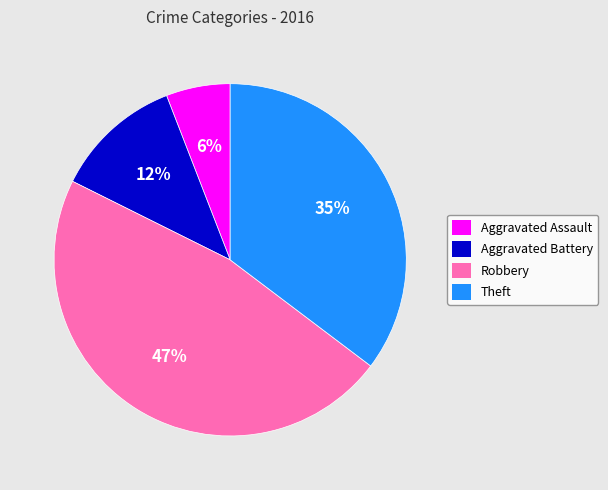

What percentage is the Aggravated Assault slice, to the nearest percent?

6%